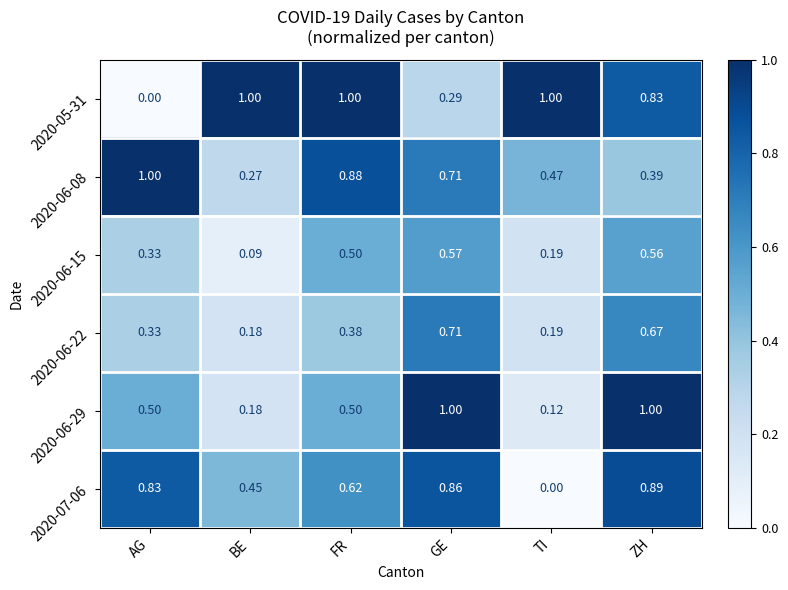

List the labels in order of 2020-07-06 value, largest first.

ZH, GE, AG, FR, BE, TI